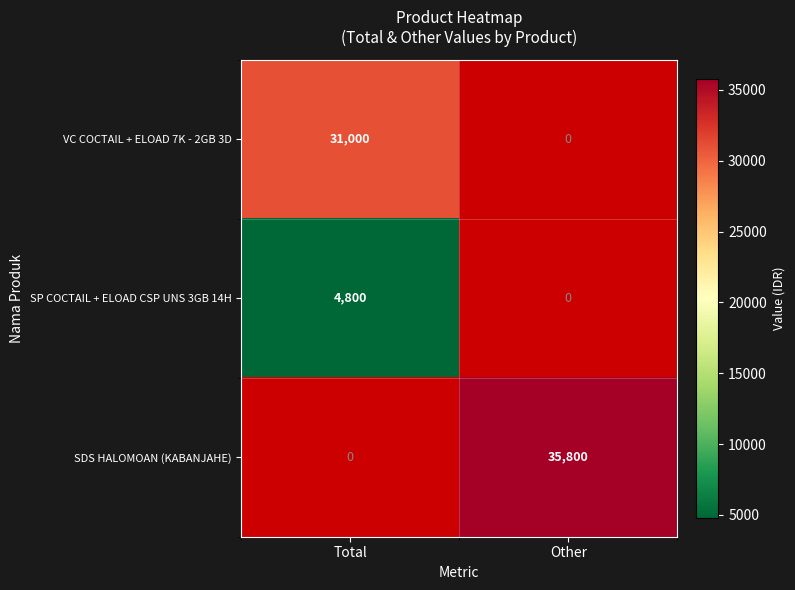

Is it true that VC COCTAIL + ELOAD 7K - 2GB 3D equals 31000 at Total?

True